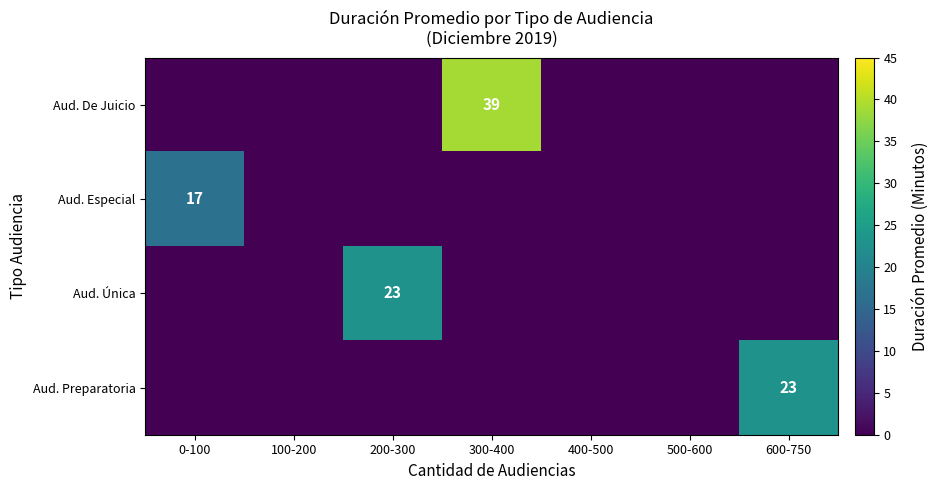

The Aud. Única series shows 12 at 300-400. True or false?

False